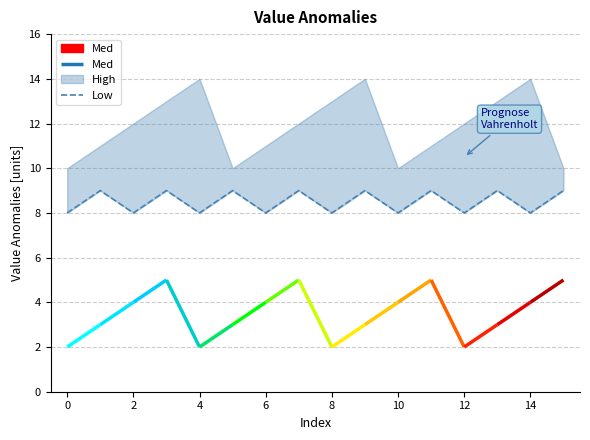

Reading left to right, what are all the values shown in this chart?

8	9	8	9	8	9	8	9	8	9	8	9	8	9	8	9